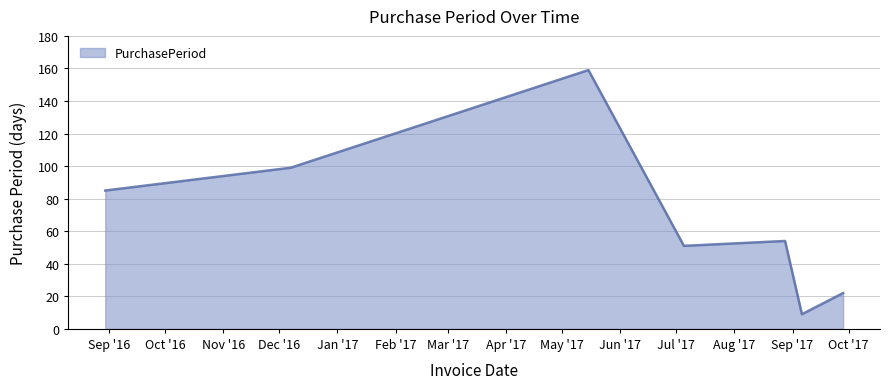

What is the difference between the maximum and minimum values?

150